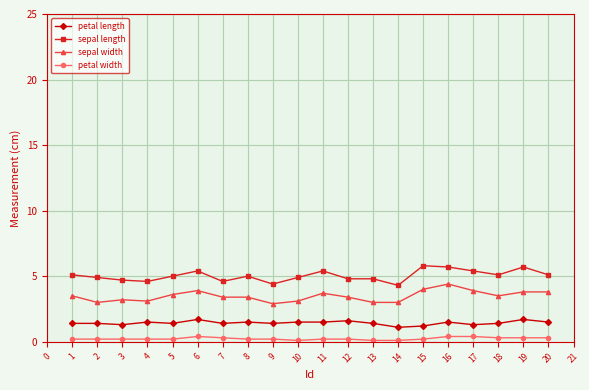

True or false: sepal width has more than 0 interior local peaks.

True